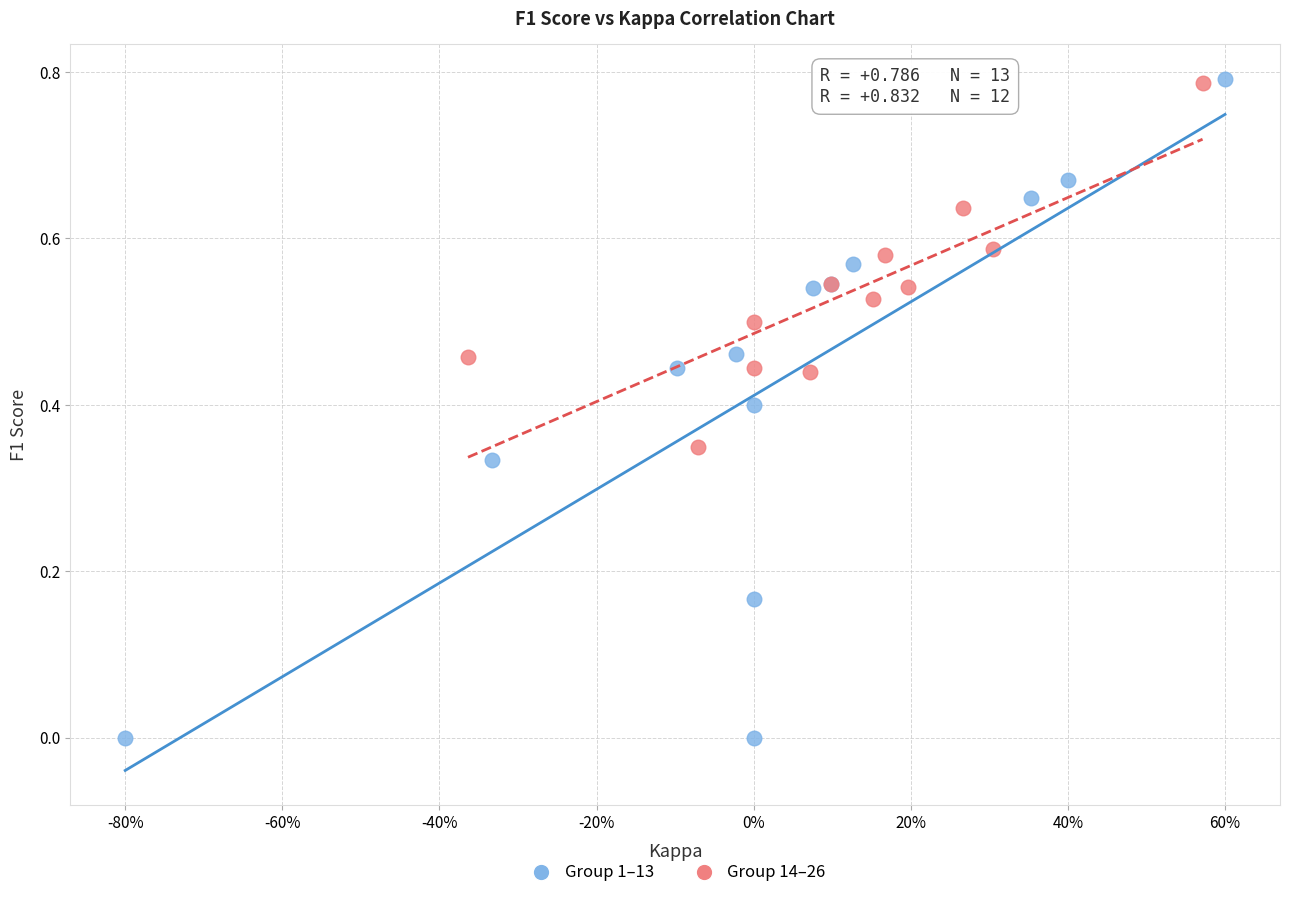

Which series has the widest spread of Y values?

Group 1–13